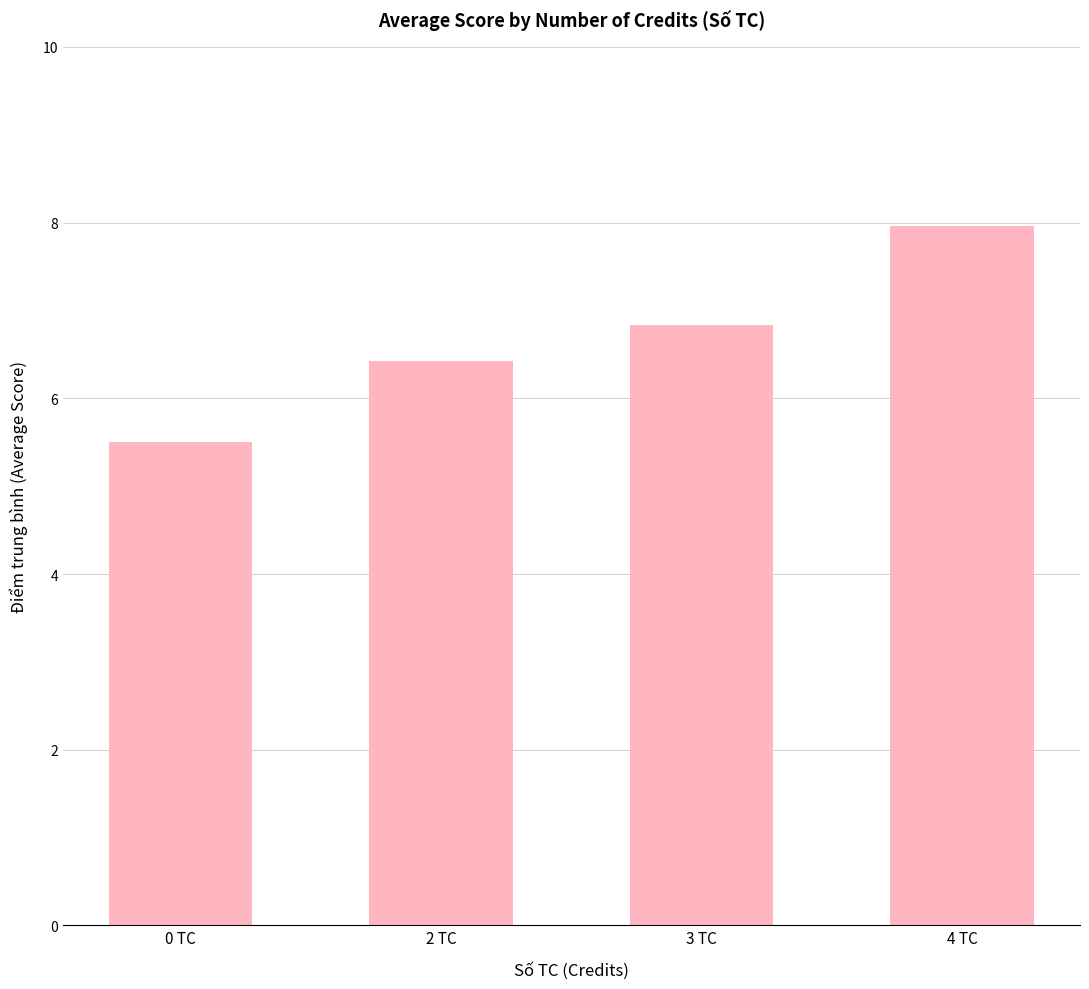

What is the sum of all values?

26.7